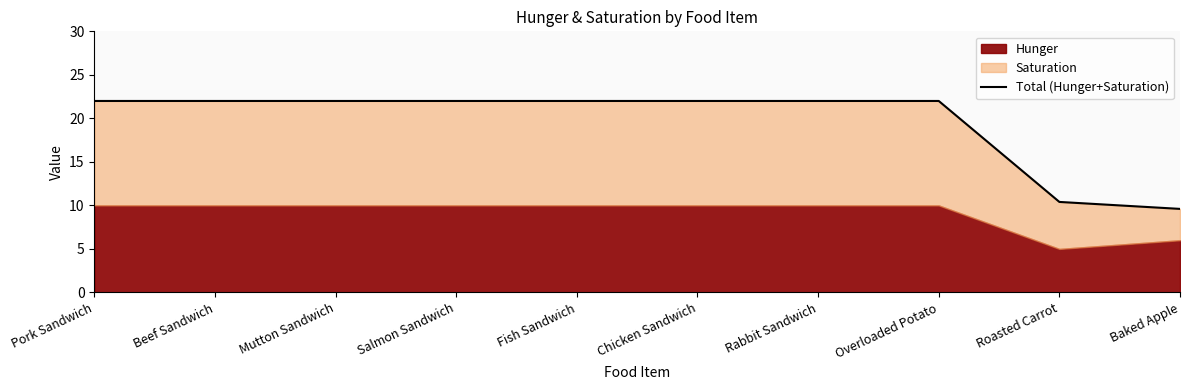

Approximately how many times larger is the value at Salmon Sandwich compared to Fish Sandwich?

1.0